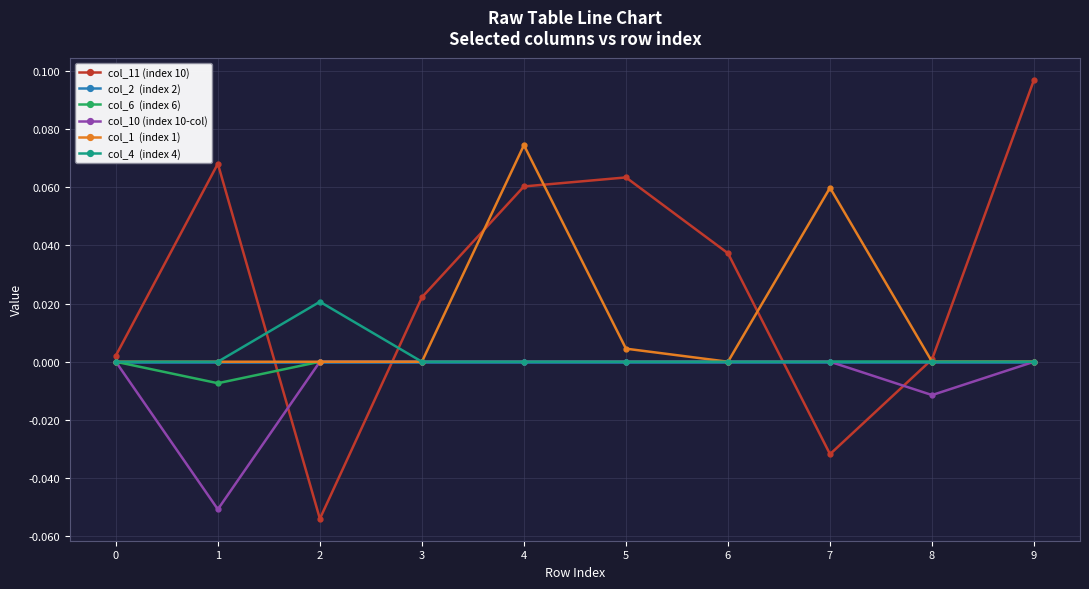

At which category is the sum across all series the highest?

4